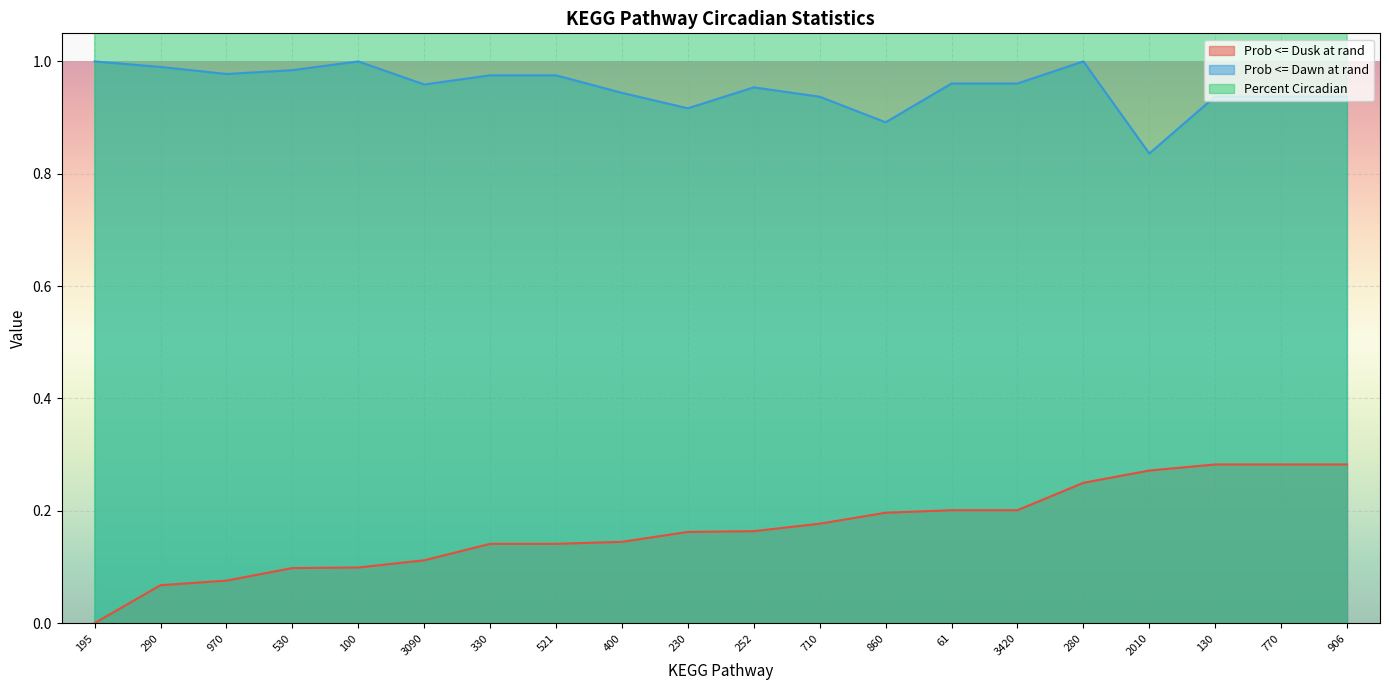

How many interior local peaks does the Prob <= Dawn at rand series have?

3